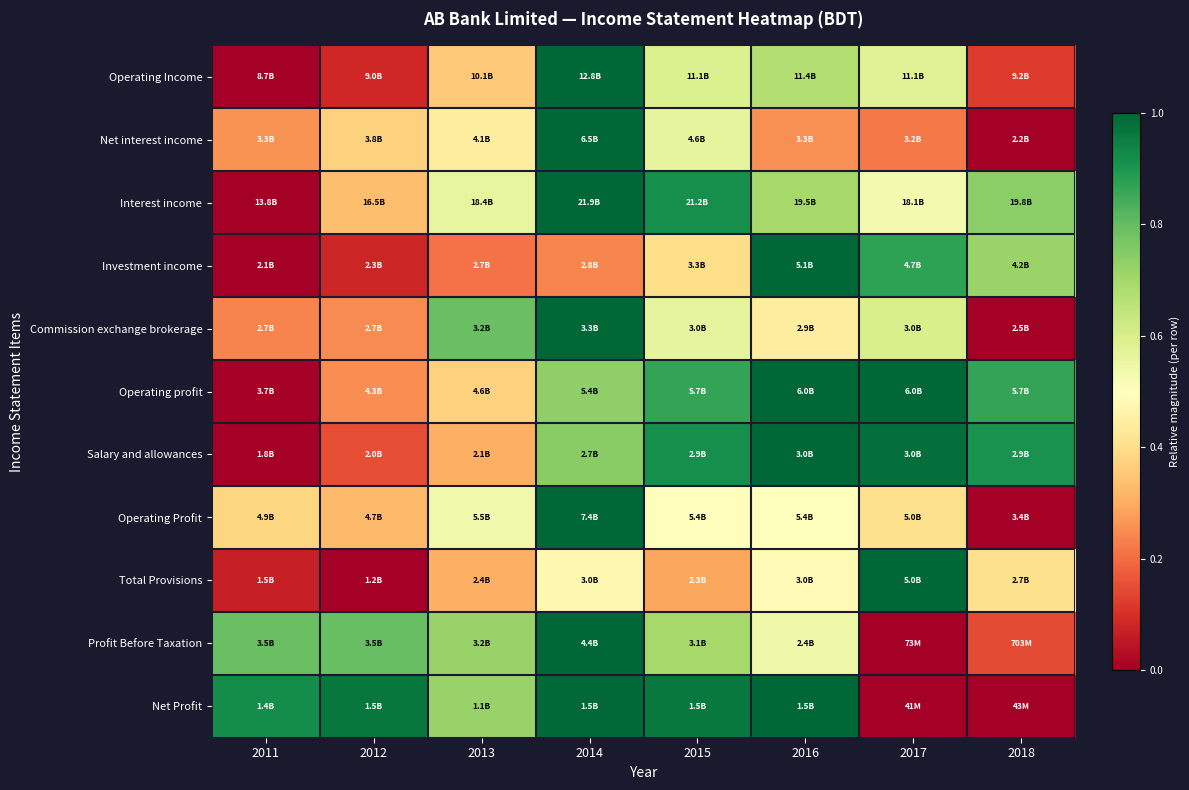

Reading left to right, list all the values displayed in this chart.

Operating Income: 2011=0.0	2012=0.1	2013=0.4	2014=1.0	2015=0.6	2016=0.7	2017=0.6	2018=0.1
Net interest income: 2011=0.3	2012=0.4	2013=0.4	2014=1.0	2015=0.6	2016=0.3	2017=0.2	2018=0.0
Interest income: 2011=0.0	2012=0.3	2013=0.6	2014=1.0	2015=0.9	2016=0.7	2017=0.5	2018=0.7
Investment income: 2011=0.0	2012=0.1	2013=0.2	2014=0.2	2015=0.4	2016=1.0	2017=0.9	2018=0.7
Commission exchange brokerage: 2011=0.2	2012=0.2	2013=0.8	2014=1.0	2015=0.6	2016=0.4	2017=0.6	2018=0.0
Operating profit: 2011=0.0	2012=0.3	2013=0.4	2014=0.7	2015=0.9	2016=1.0	2017=1.0	2018=0.9
Salary and allowances: 2011=0.0	2012=0.2	2013=0.3	2014=0.7	2015=0.9	2016=1.0	2017=1.0	2018=0.9
Operating Profit: 2011=0.4	2012=0.3	2013=0.5	2014=1.0	2015=0.5	2016=0.5	2017=0.4	2018=0.0
Total Provisions: 2011=0.1	2012=0.0	2013=0.3	2014=0.5	2015=0.3	2016=0.5	2017=1.0	2018=0.4
Profit Before Taxation: 2011=0.8	2012=0.8	2013=0.7	2014=1.0	2015=0.7	2016=0.5	2017=0.0	2018=0.1
Net Profit: 2011=0.9	2012=1.0	2013=0.7	2014=1.0	2015=1.0	2016=1.0	2017=0.0	2018=0.0